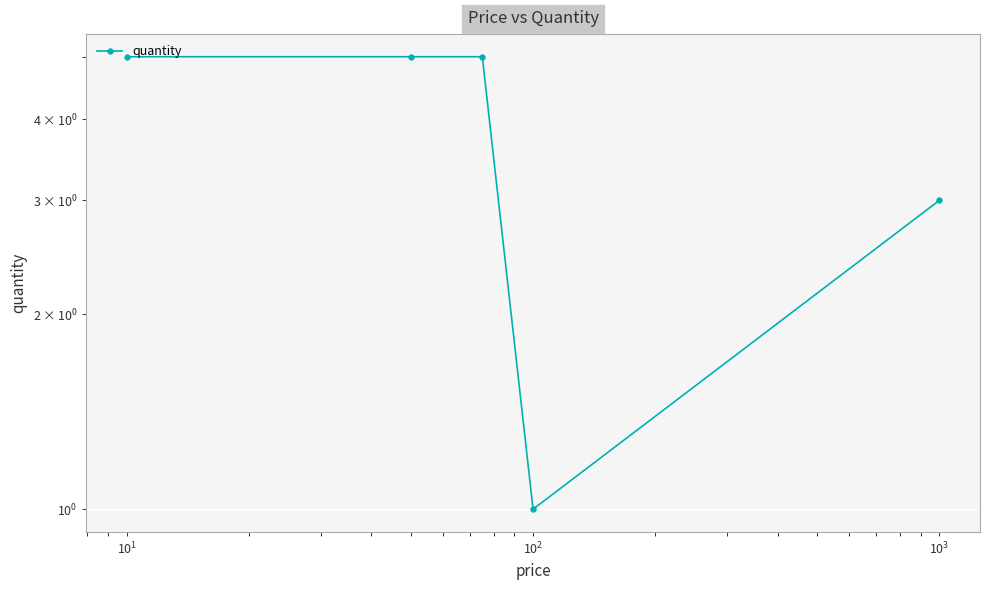

The value at $\mathdefault{10^{2}}$ is 1. True or false?

True